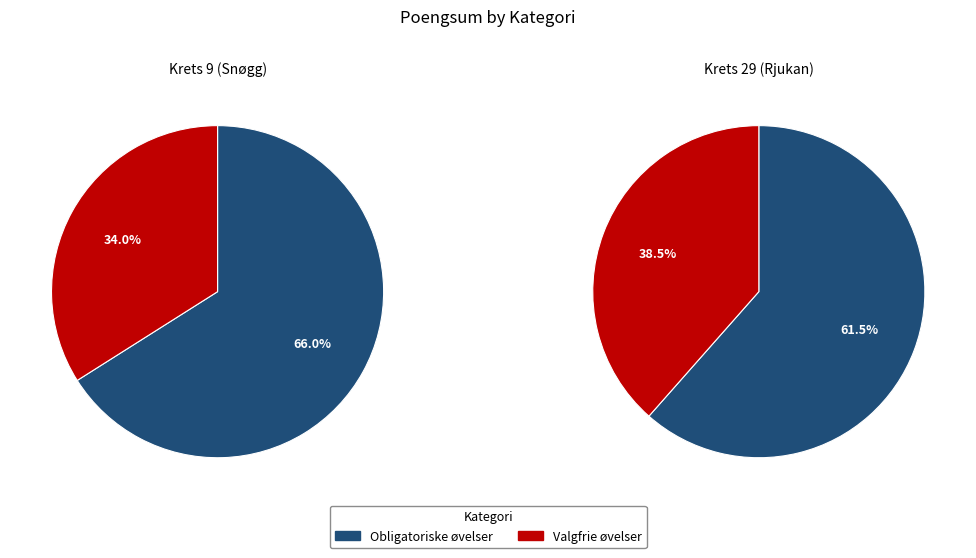

To the nearest percent, what is the combined percentage of Obligatoriske øvelser and Valgfrie øvelser?

100%